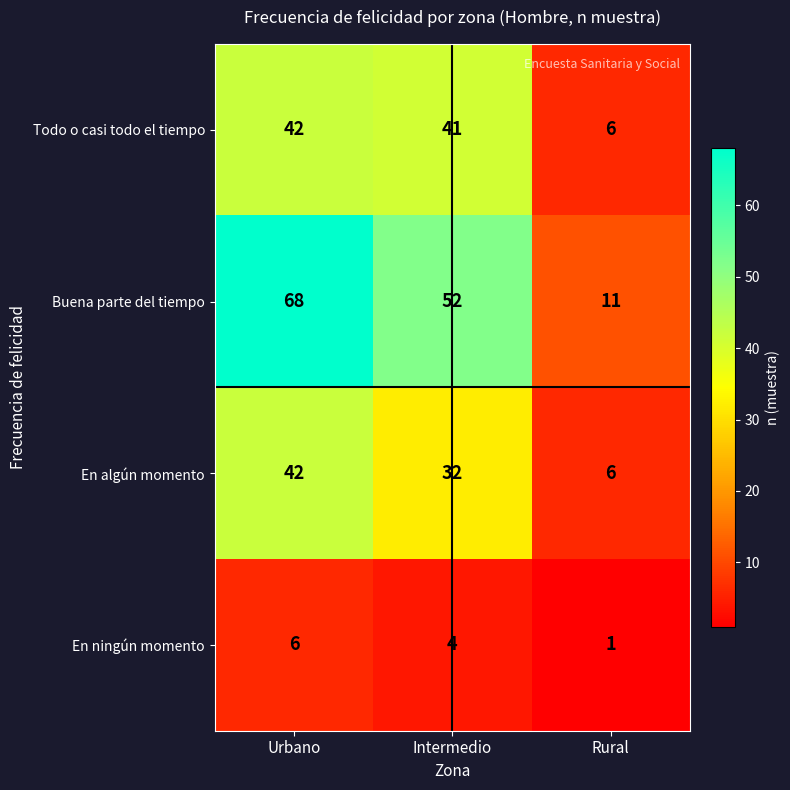

Which series changed the most between Intermedio and Rural?

Buena parte del tiempo